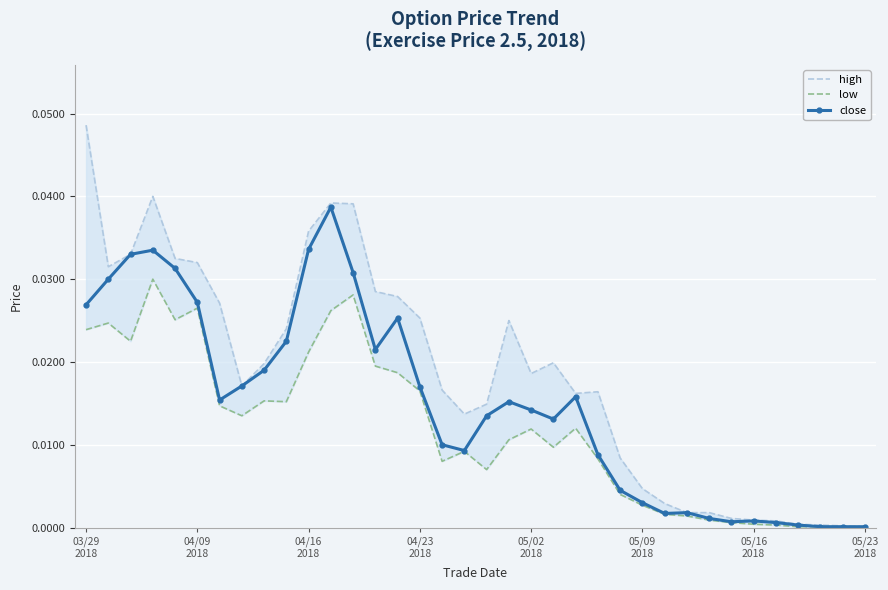

What is the sum of all high values?

0.7